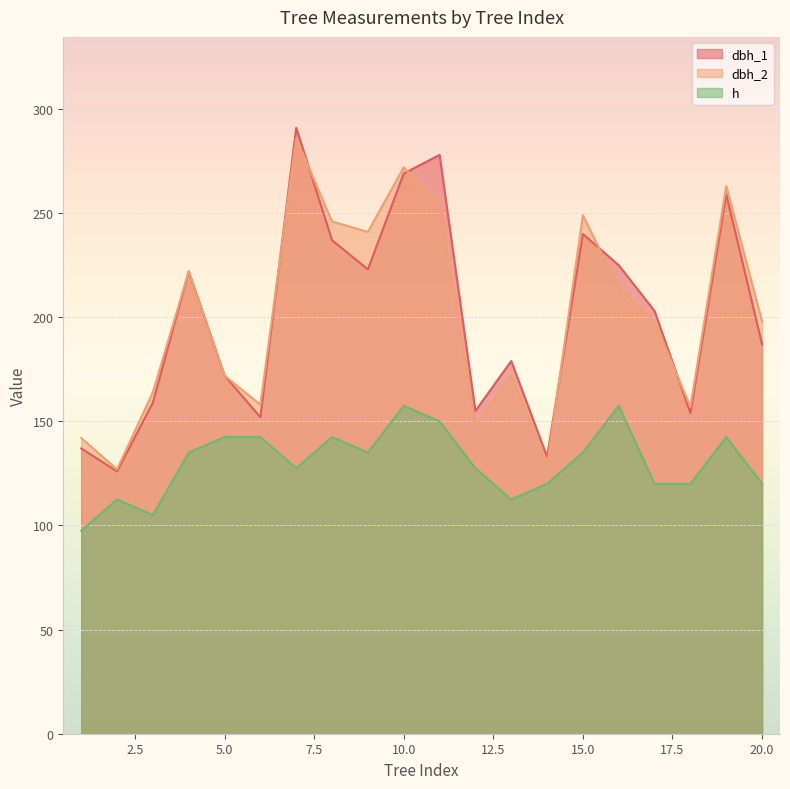

Which series changed the most between 8 and 13?

dbh_2